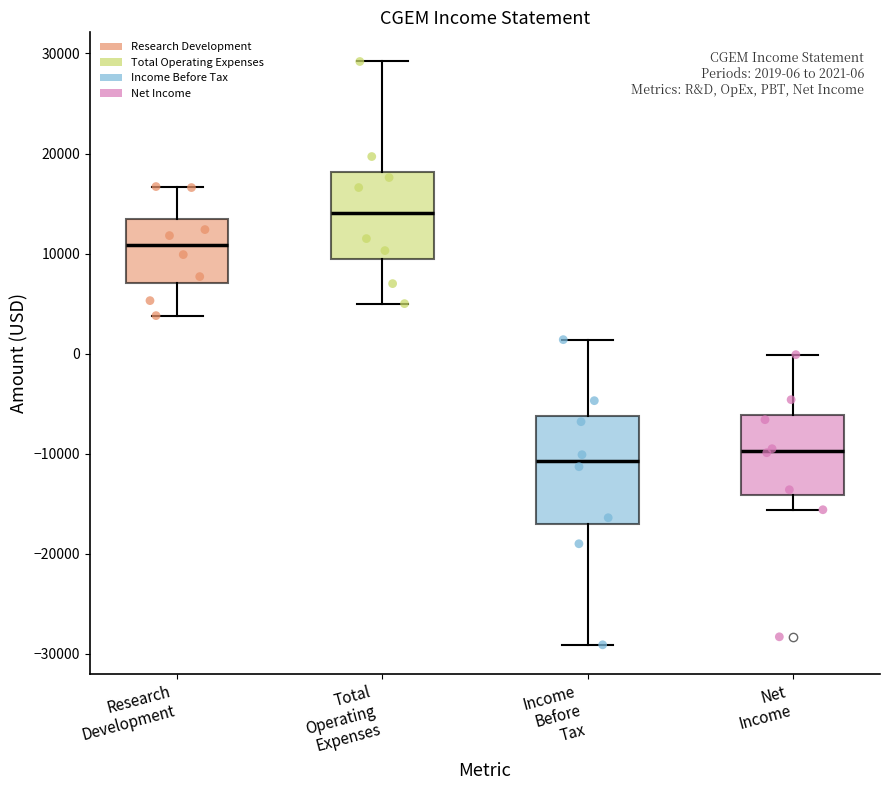

Which box has the highest median line?

Total Operating Expenses